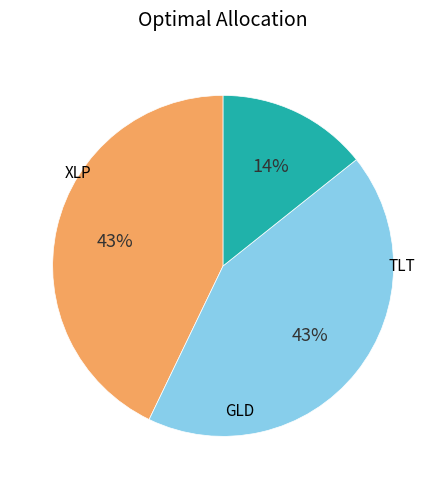

To the nearest percent, what is the difference between the largest and smallest slice percentages?

29%